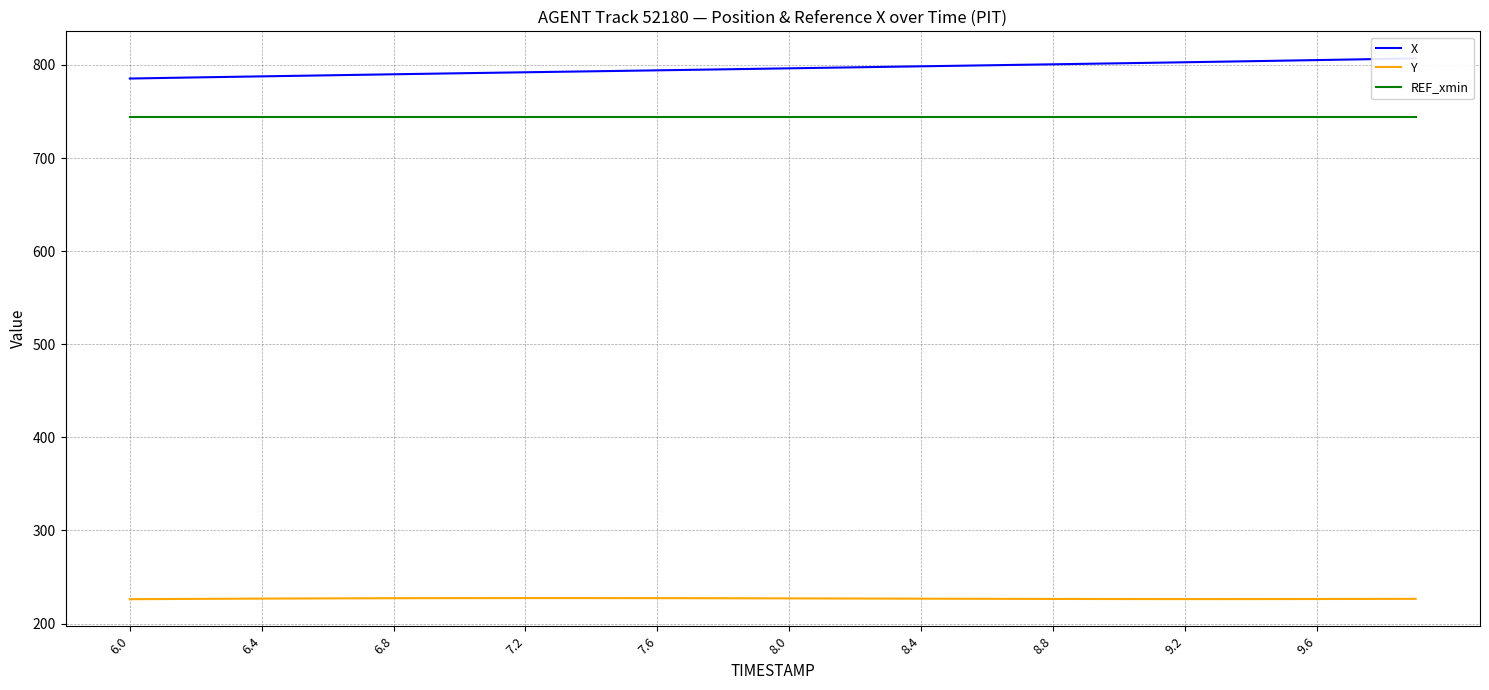

True or false: Y and REF_xmin intersect in this chart.

False